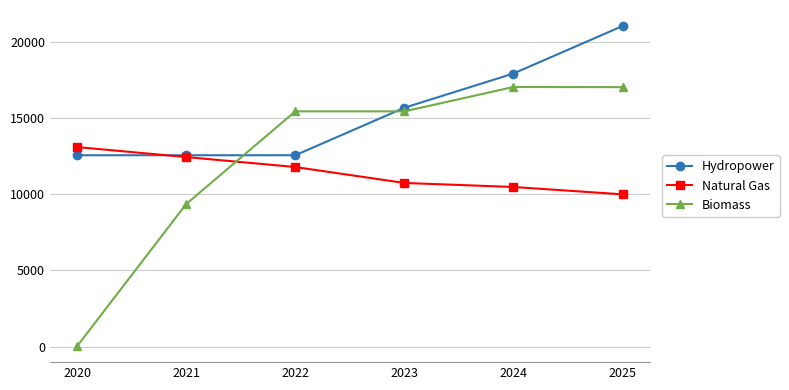

What is the sum of the Biomass values at 2020 and 2021?

9394.2